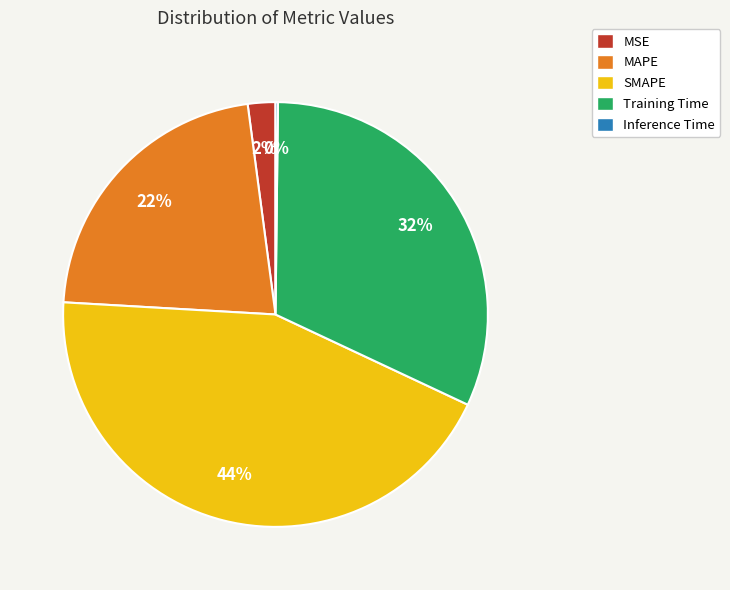

Which slice is the largest?

SMAPE